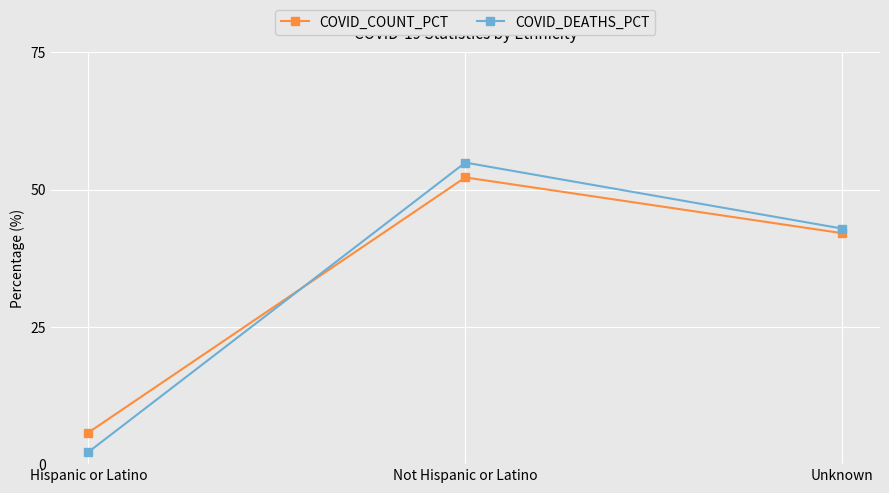

What is the total value across all series at Unknown?

84.9